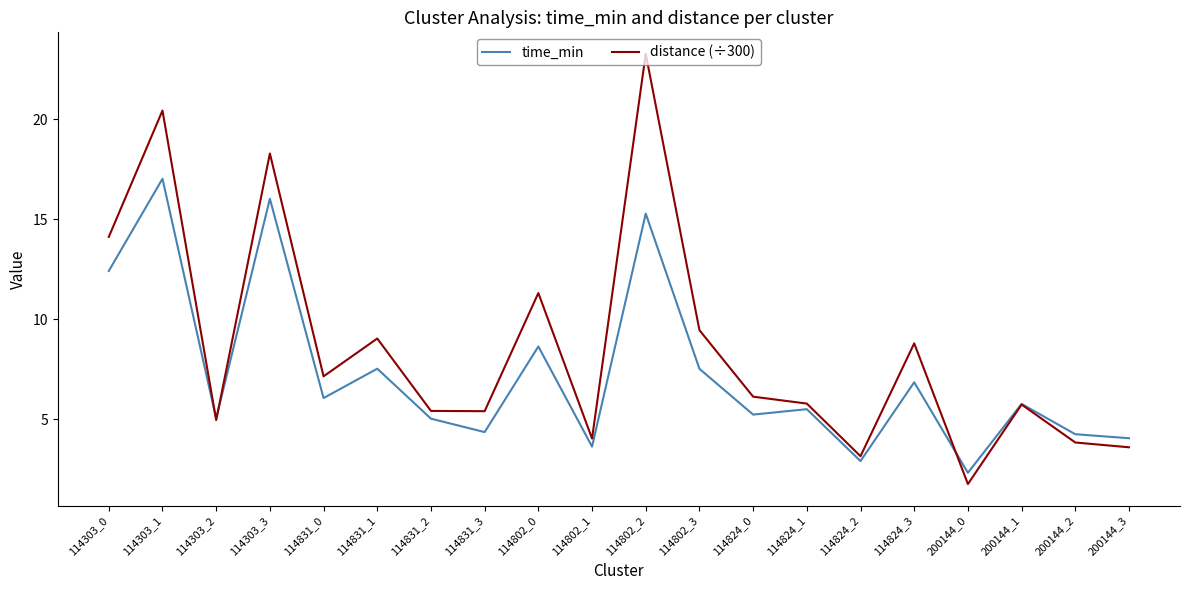

What are all the series names shown in the legend?

time_min, distance (÷300)